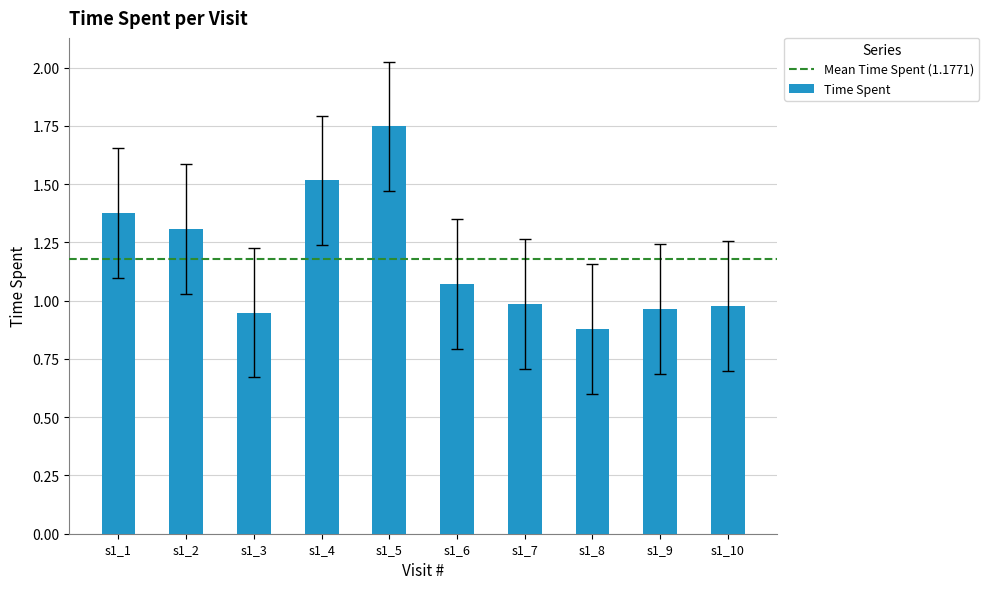

How many bars are there in total?

10